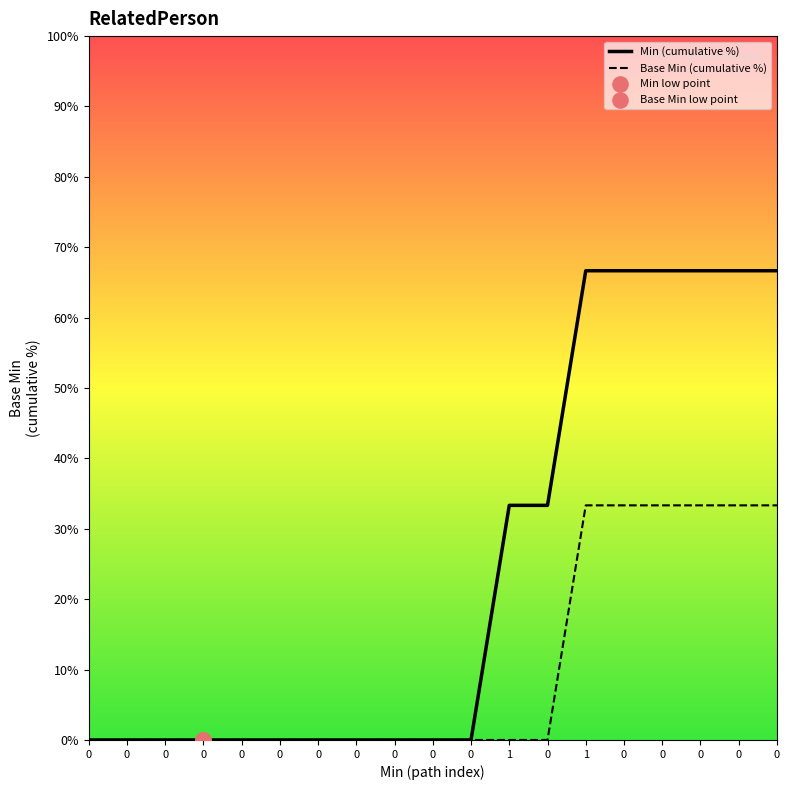

Which series contains the lowest Y value?

Min (cumulative %)